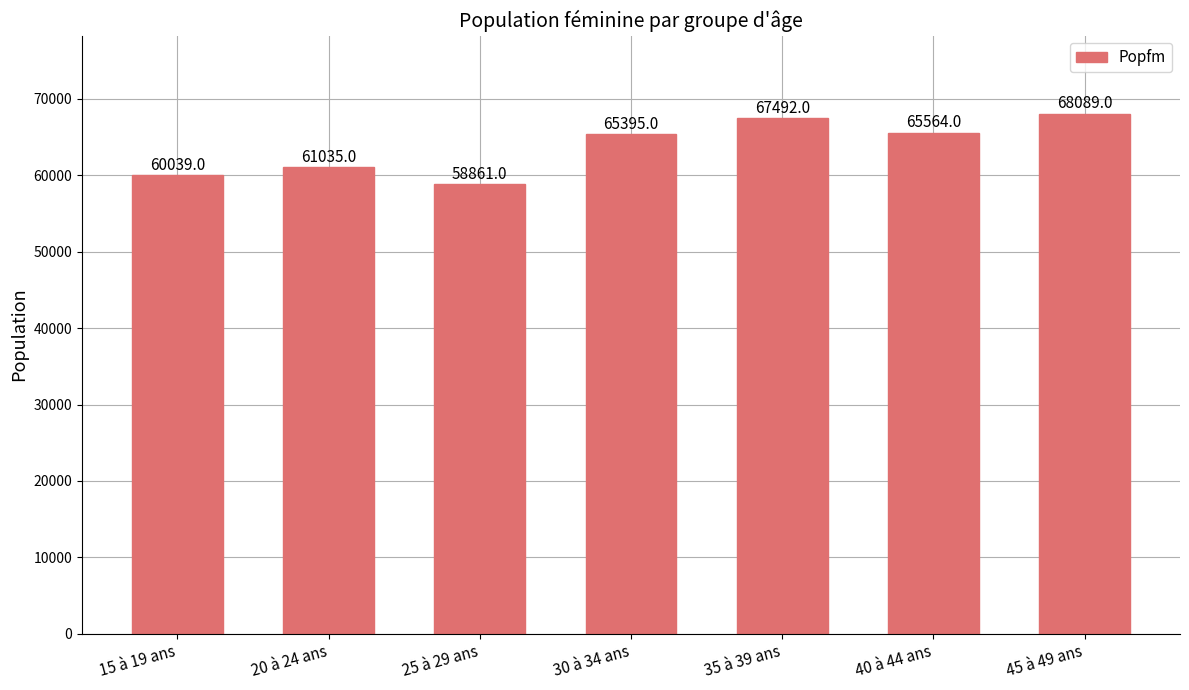

What position from the right is 25 à 29 ans?

5